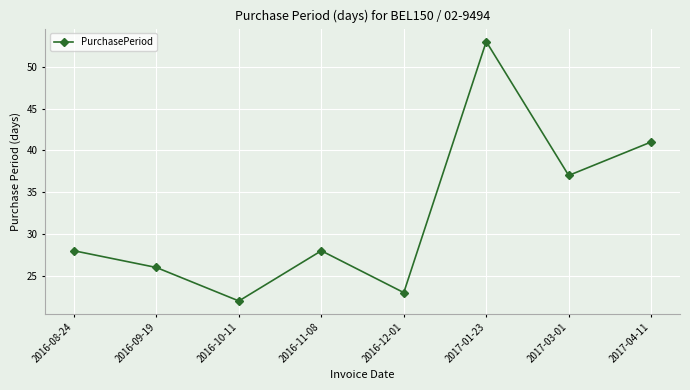

At which category does the chart reach its peak across all series?

2017-01-23